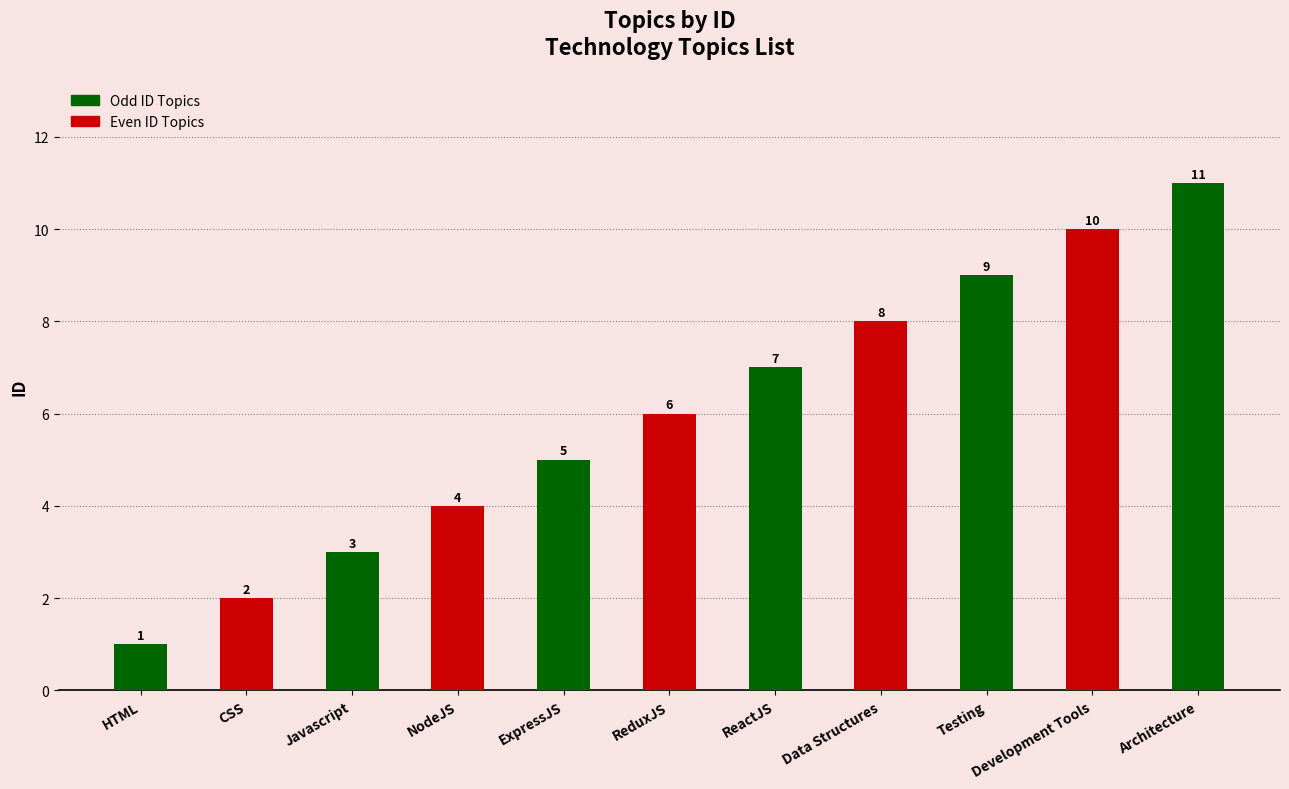

True or false: the data shows 14 at Data Structures.

False